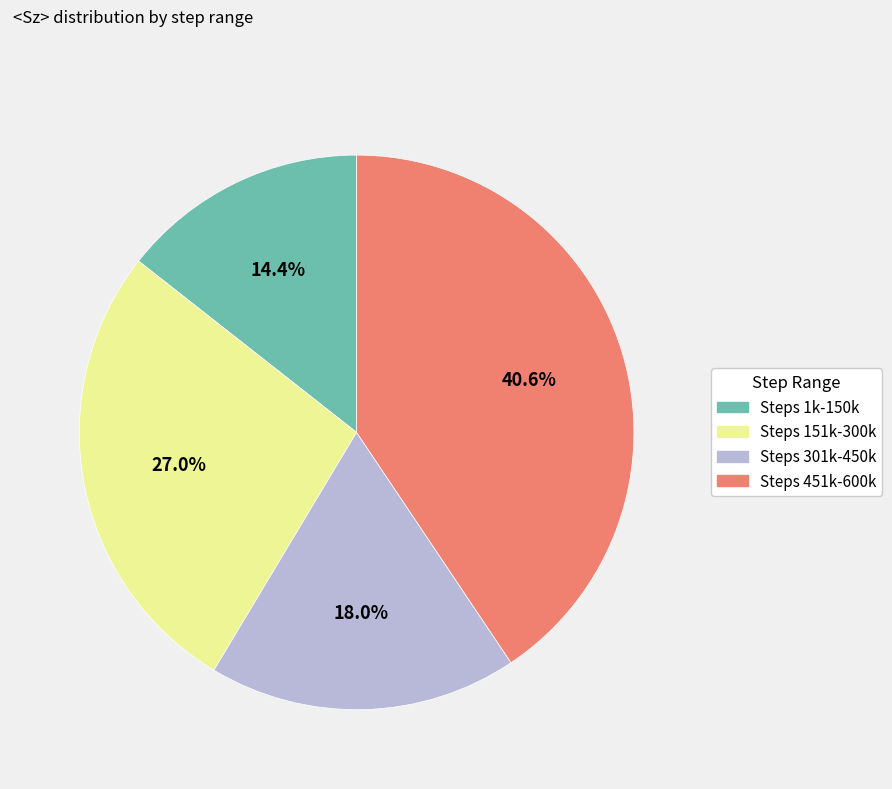

Is there a majority slice in this chart?

No